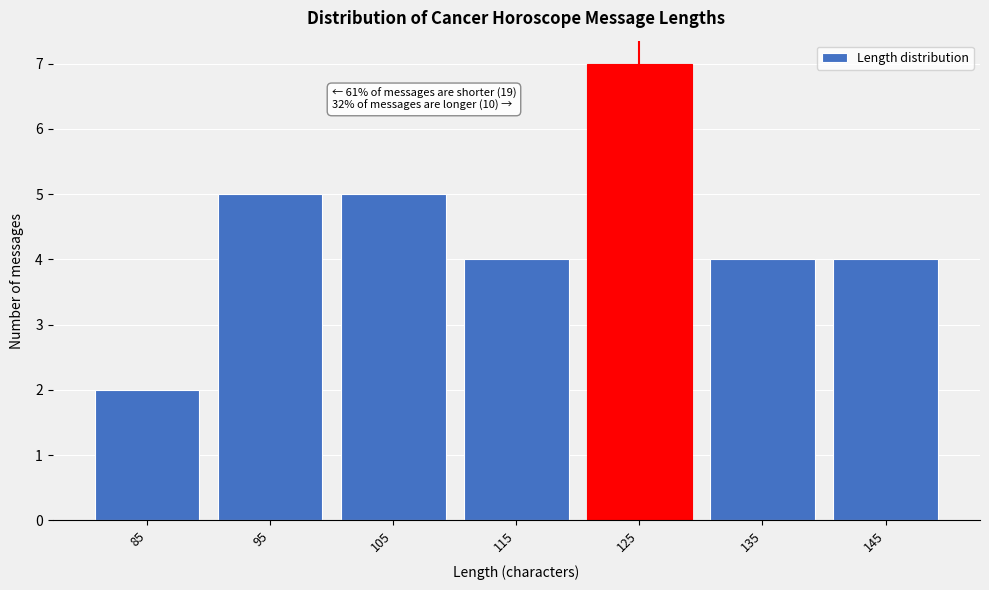

Reading right to left, transcribe all the data shown in this chart.

145=4	135=4	125=7	115=4	105=5	95=5	85=2